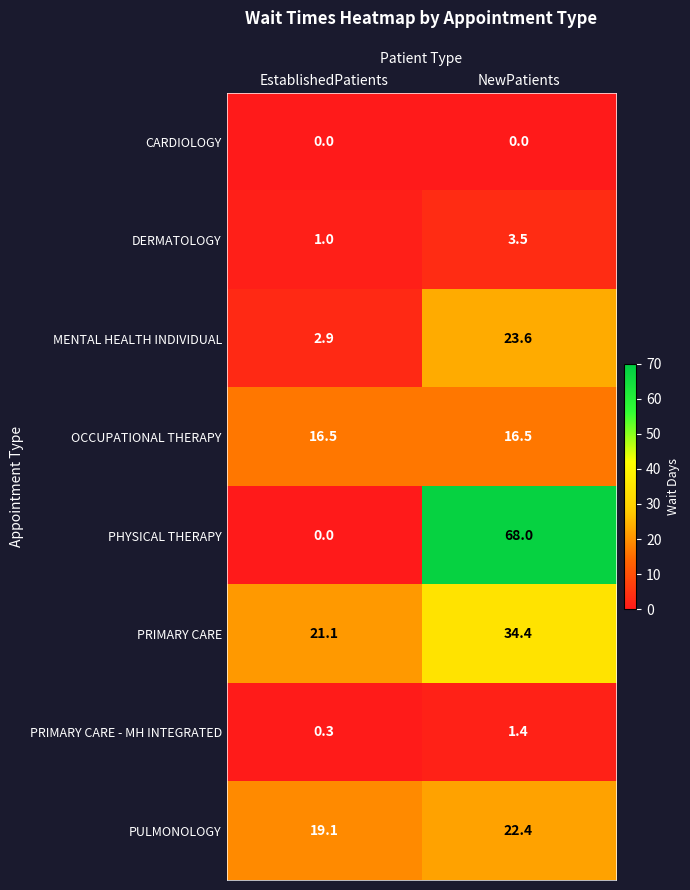

At how many categories does at least one series exceed 25?

1